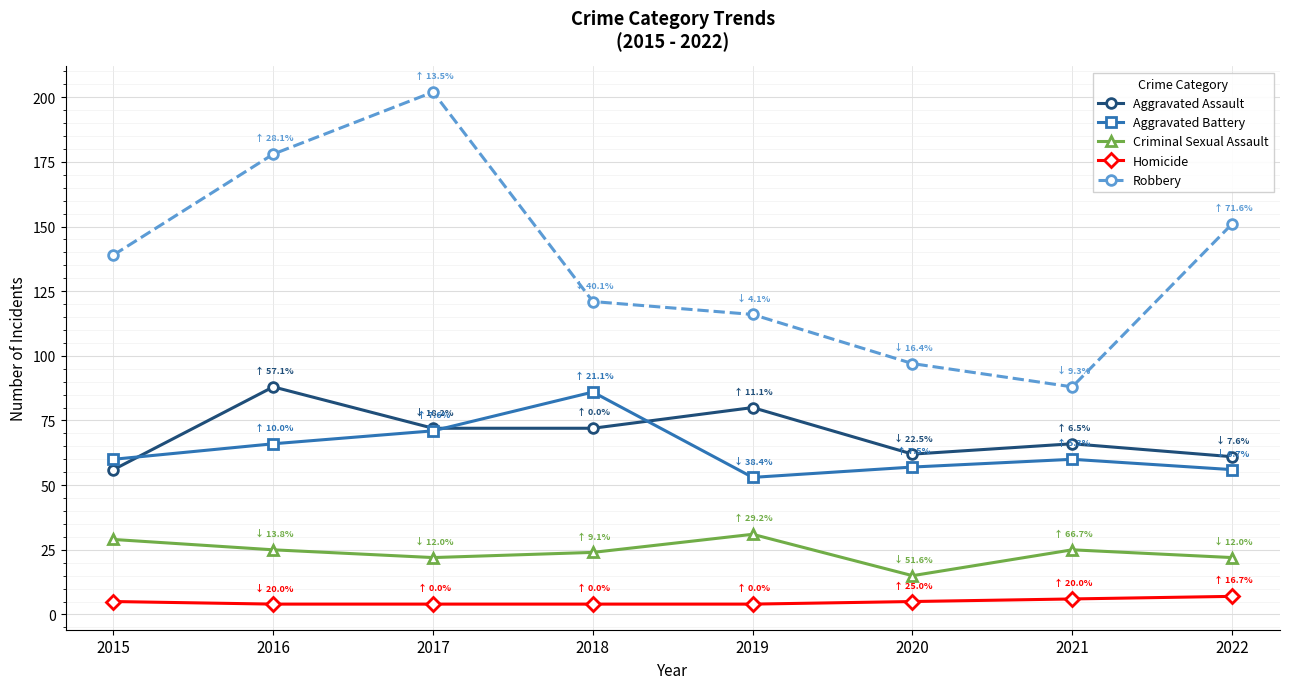

The value of Aggravated Assault at 2017 is 72. True or false?

True